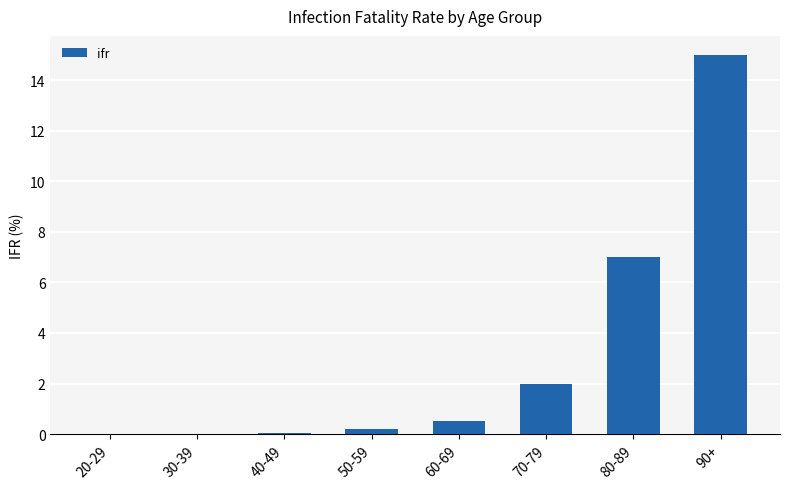

Which has a higher value, 40-49 or 90+?

90+